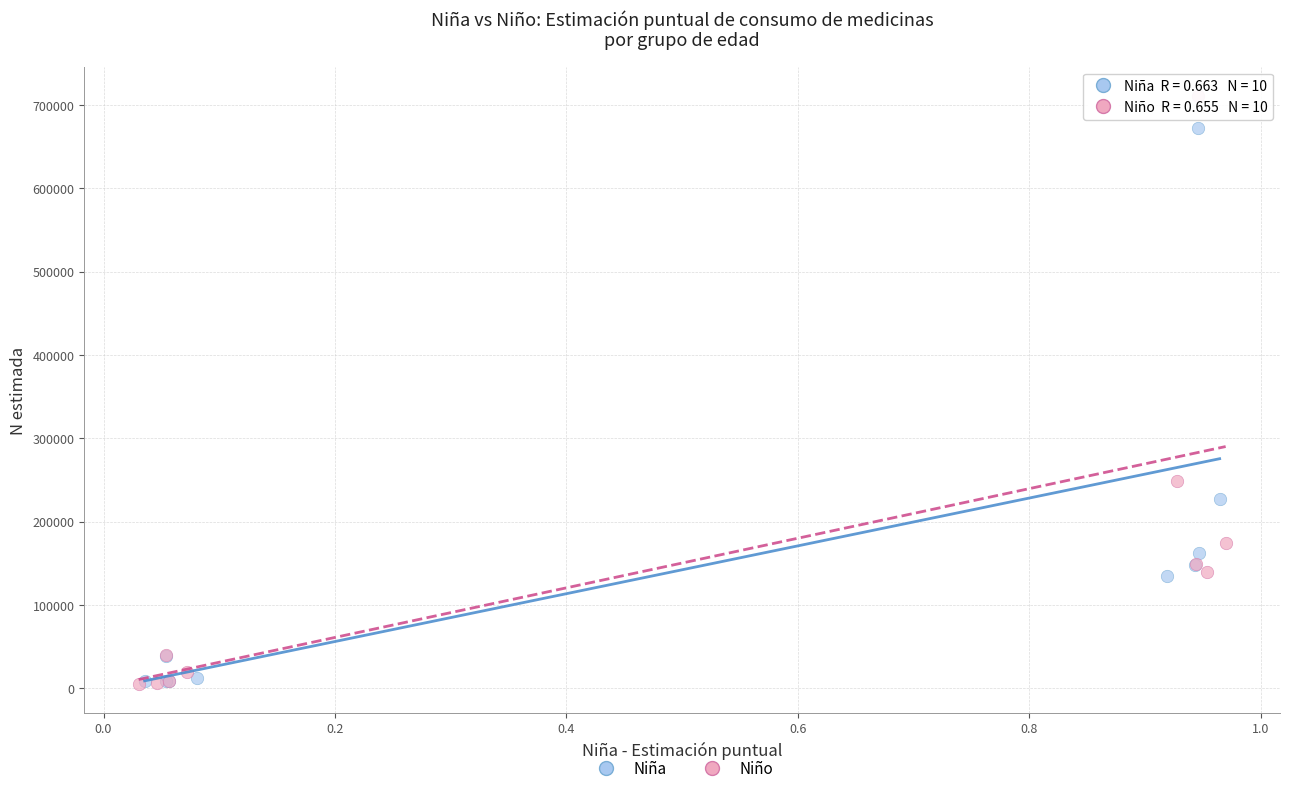

Which series has the widest spread of Y values?

Niño